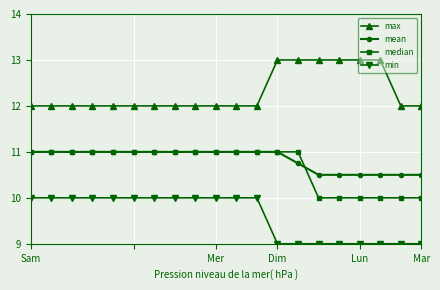

True or false: min and max cross at least once.

False